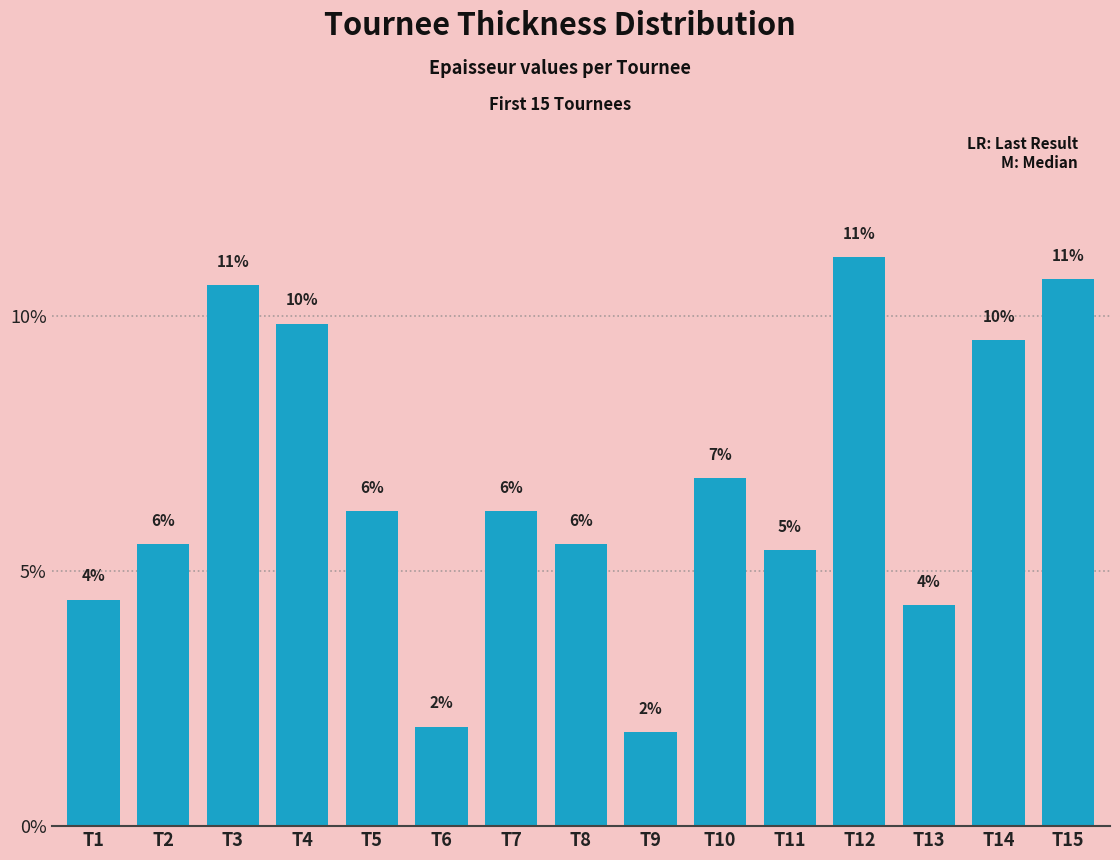

List the labels in order of value, largest first.

T12, T15, T3, T4, T14, T10, T5, T7, T2, T8, T11, T1, T13, T6, T9